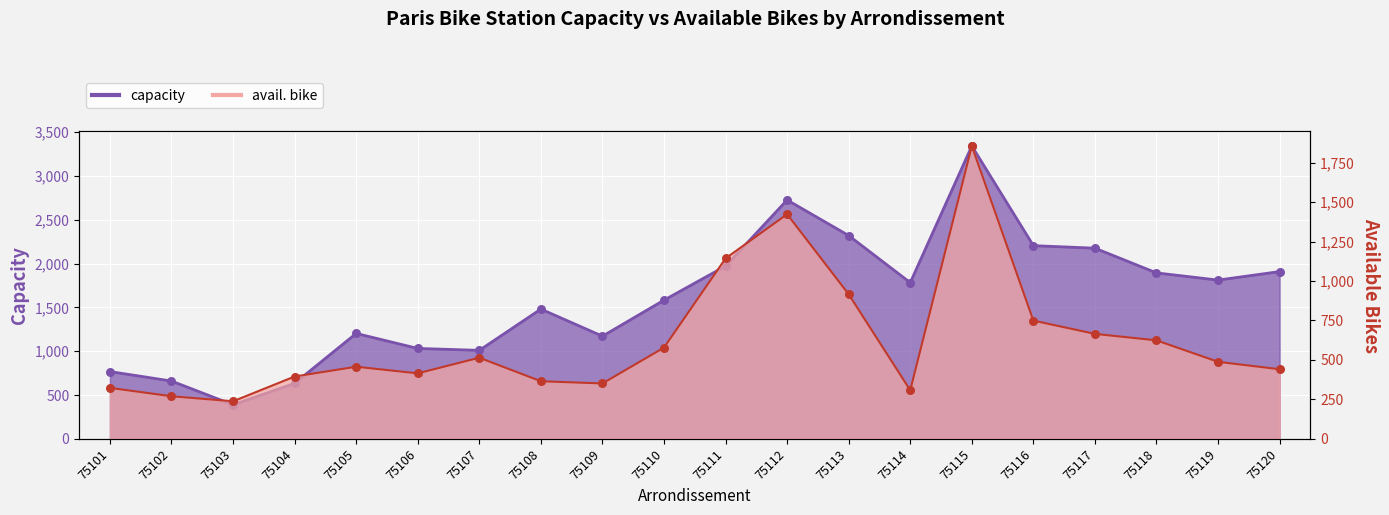

Is the value of capacity at 75114 greater than the value of avail. bike at 75110?

Yes